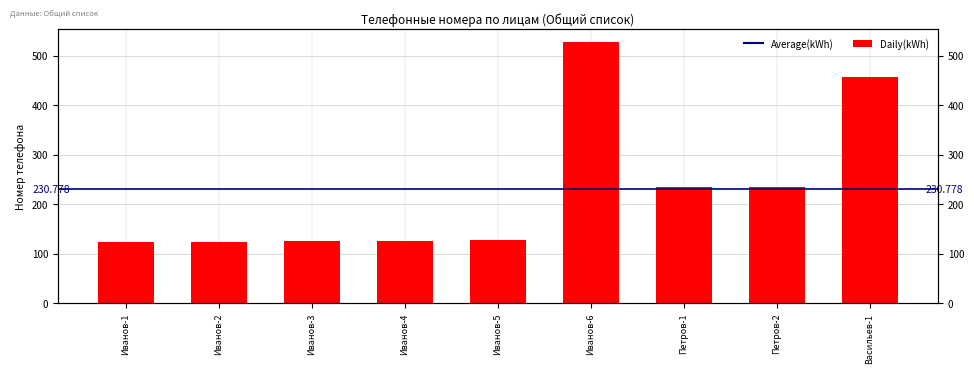

What is the maximum value shown in the chart?

527